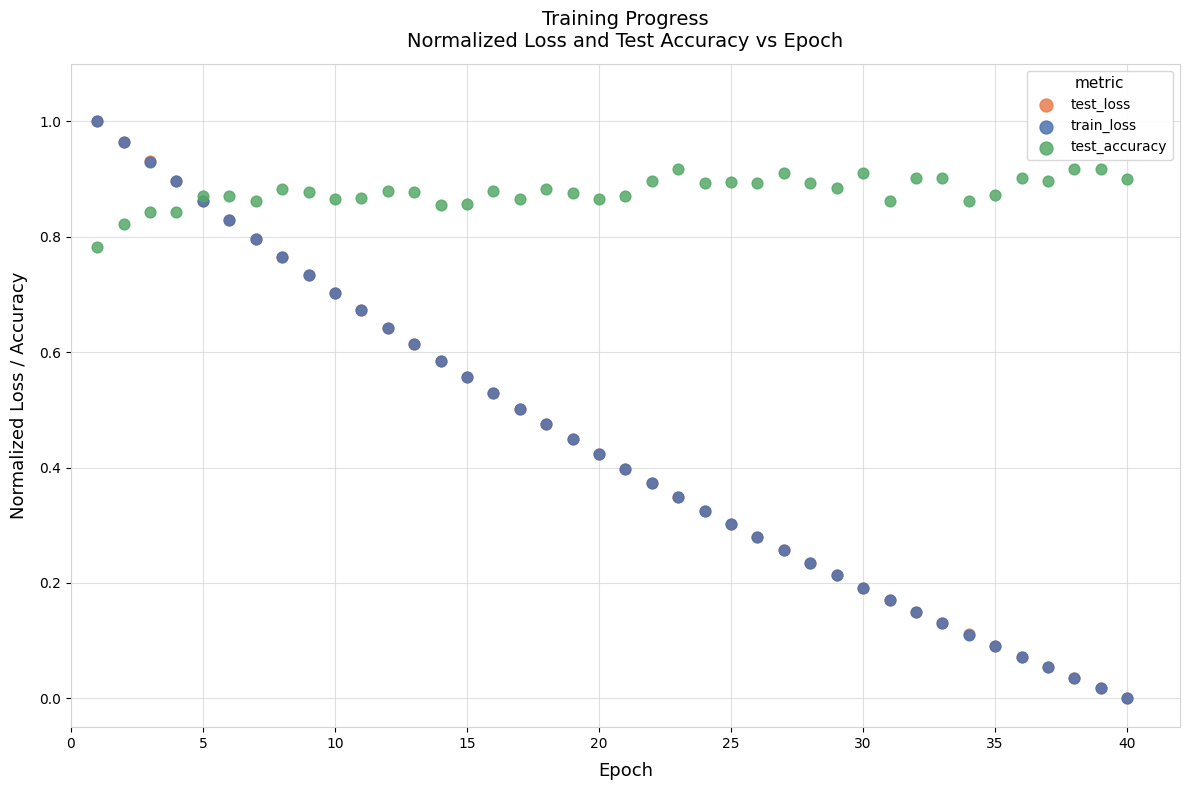

What are all the series names shown in the legend?

test_loss, train_loss, test_accuracy